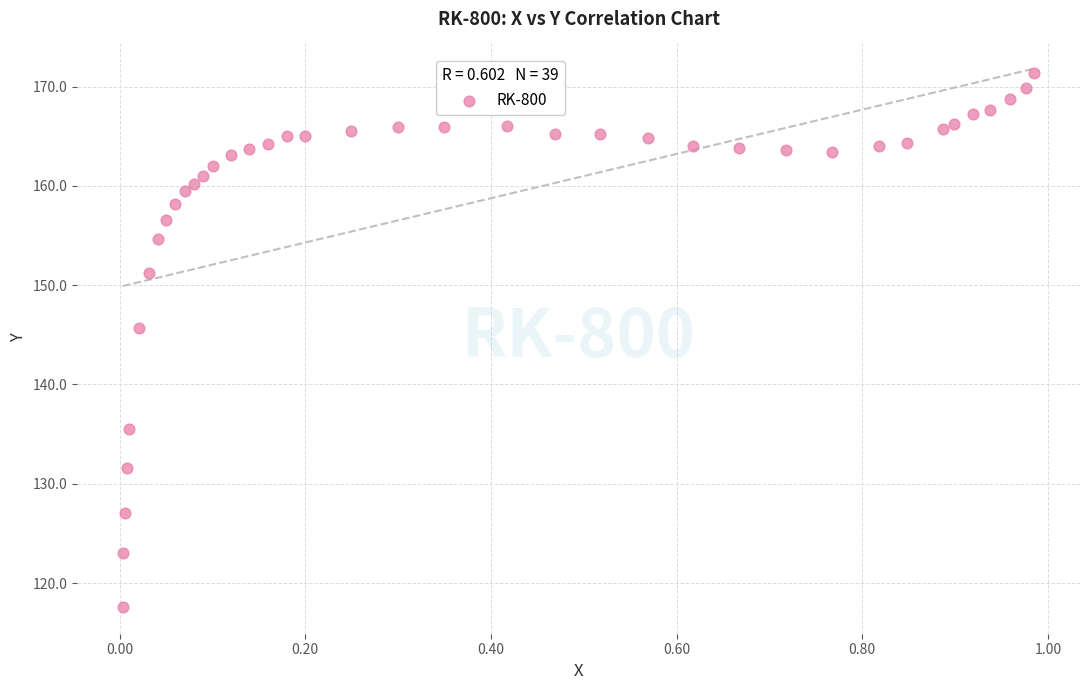

What Y value in the scatter plot is closest to 144?

145.7